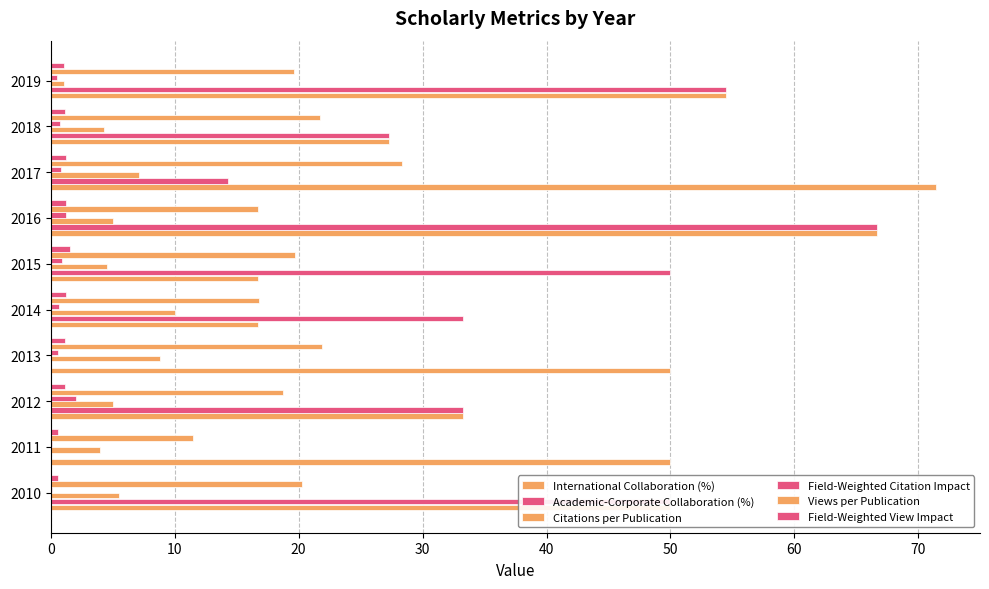

Count the number of categories in the chart.

10